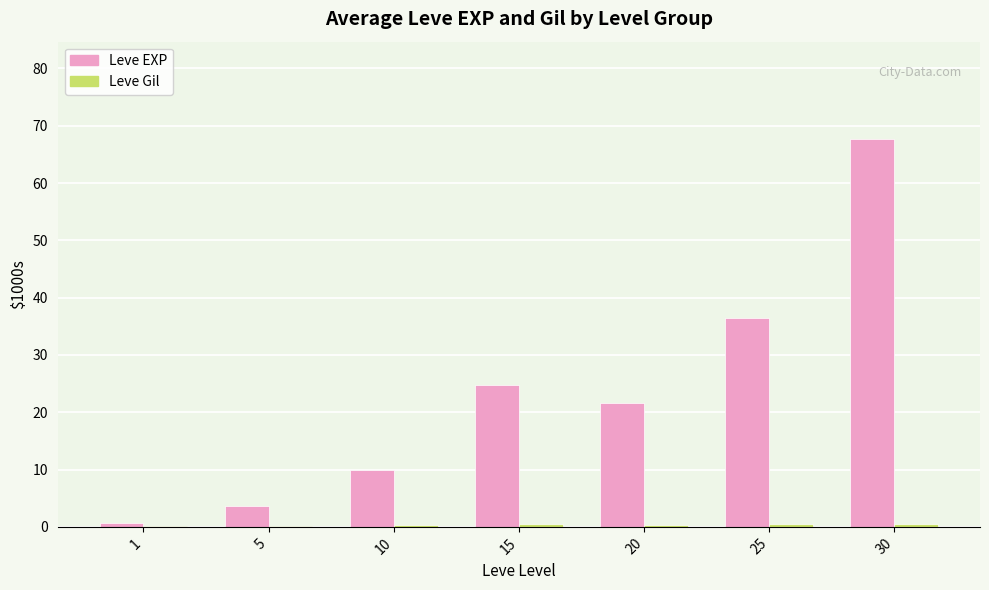

What is the highest value of the Leve EXP series?

67.7